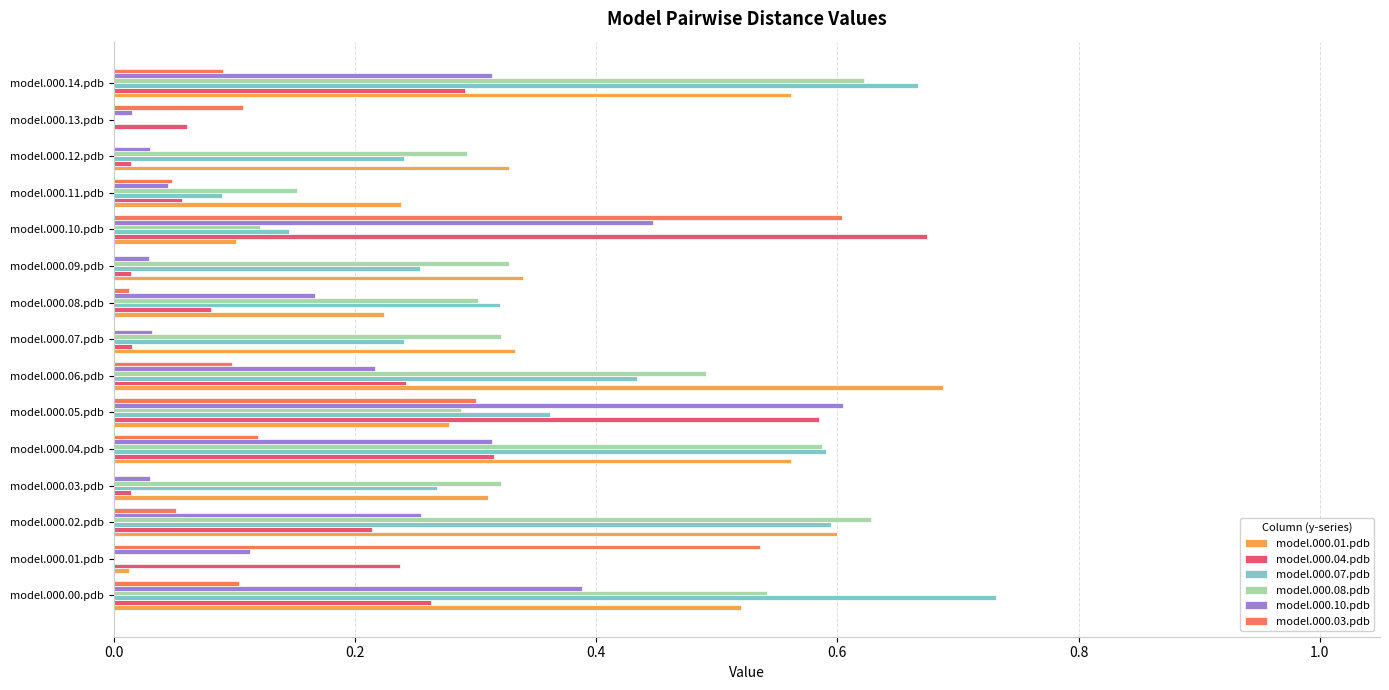

True or false: model.000.07.pdb has a value of 0.2 at model.000.04.pdb.

False